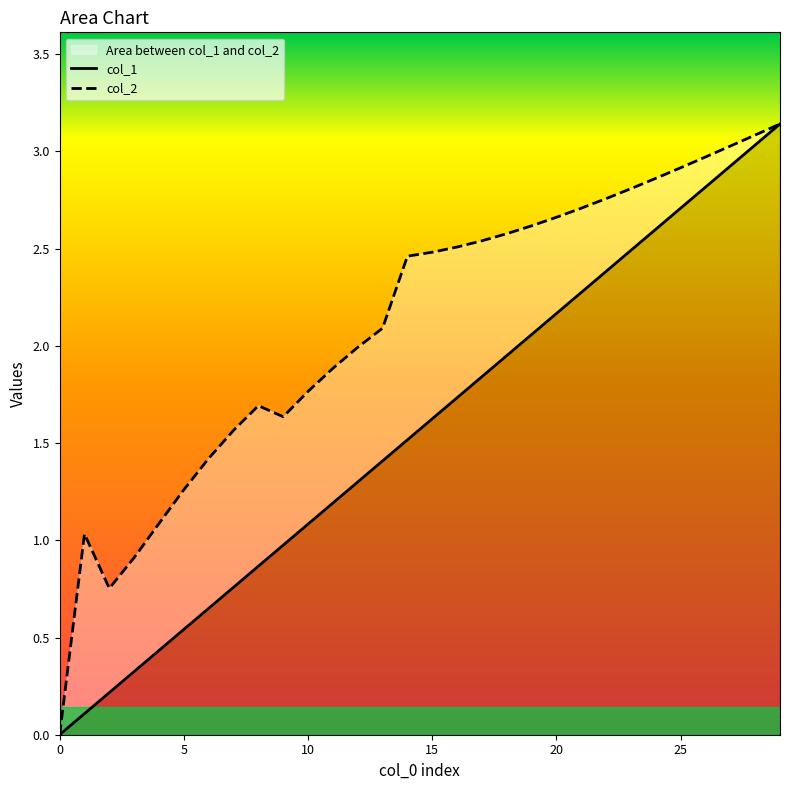

What is the label of the 19th point from the right?

11